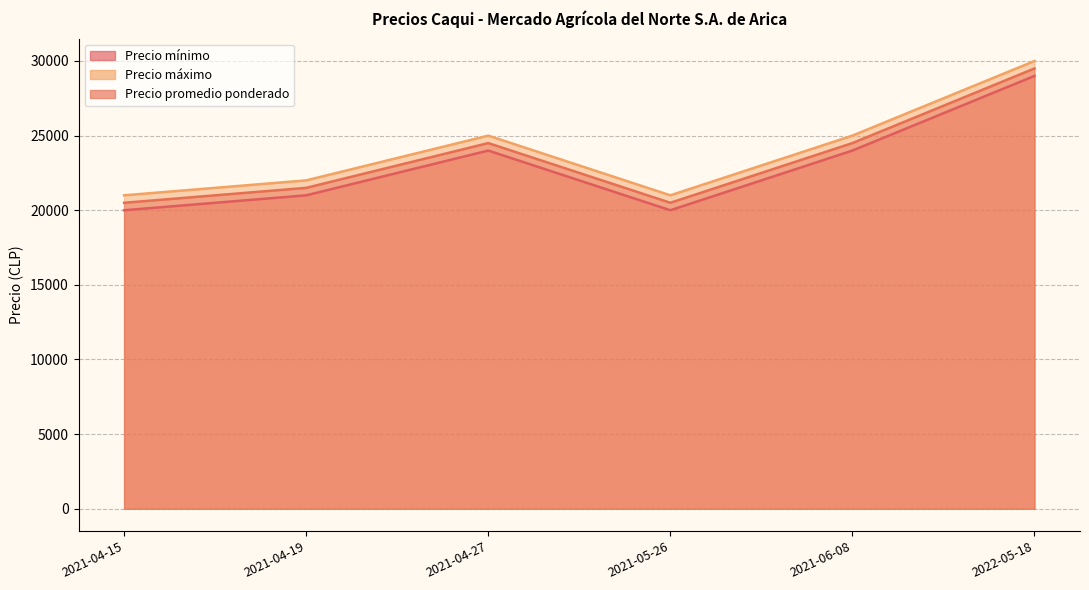

What is the lowest value of the Precio promedio ponderado (line) series?

20500